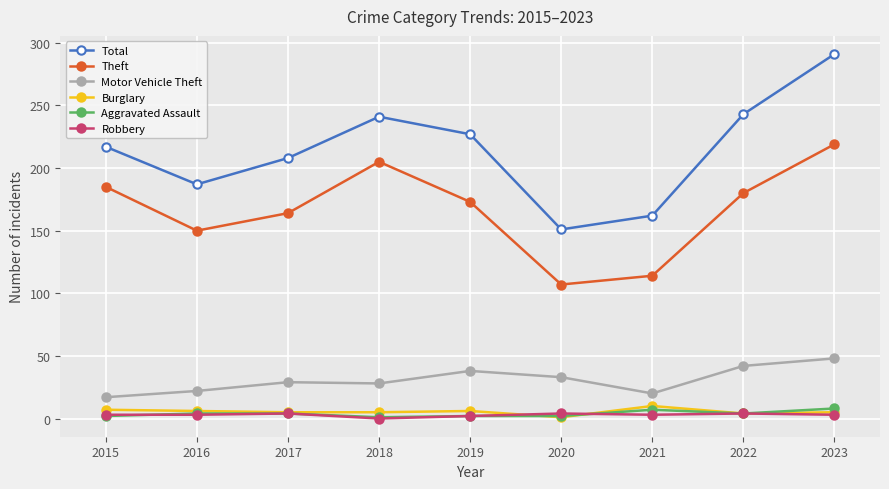

At which category does Theft reach its first local valley?

2016